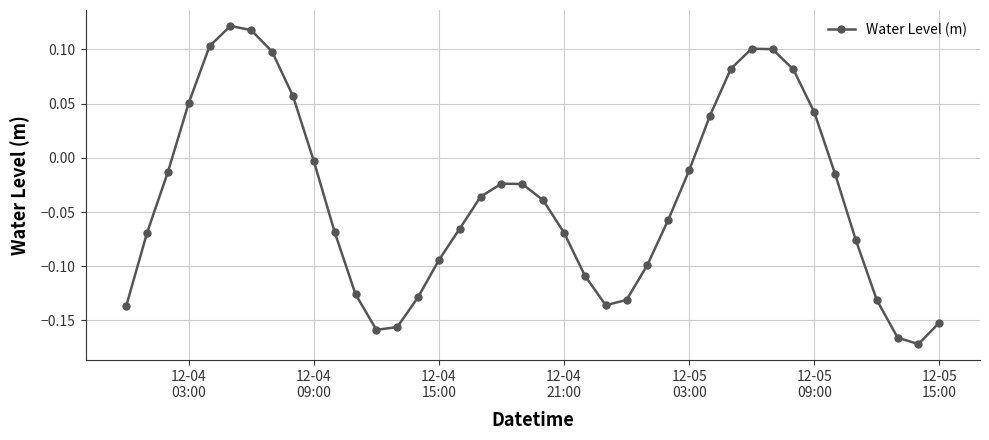

How many interior local peaks (higher than both neighbors) does the data have?

3